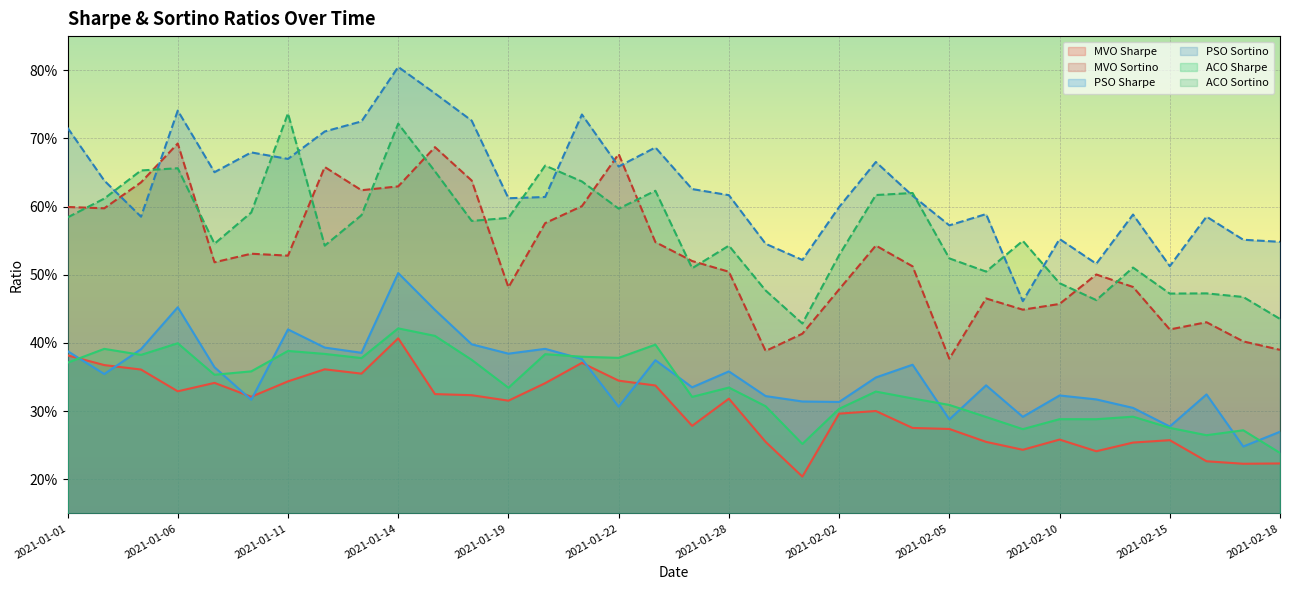

What is the sum of the PSO Sharpe values at 2021-02-08 and 2021-01-20?

0.7